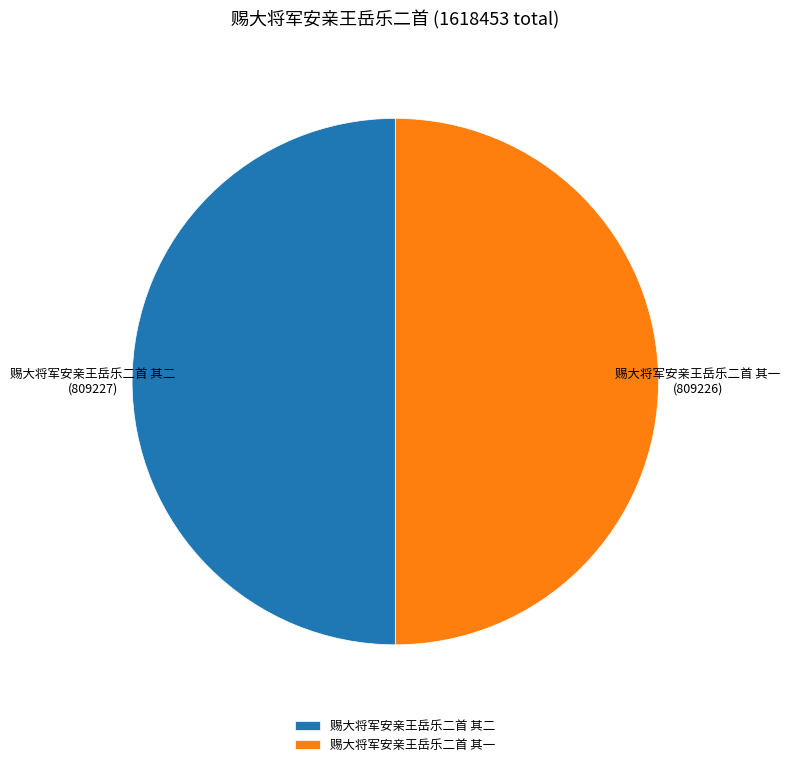

The 赐大将军安亲王岳乐二首 其二 slice represents 40% of the pie. True or false?

False